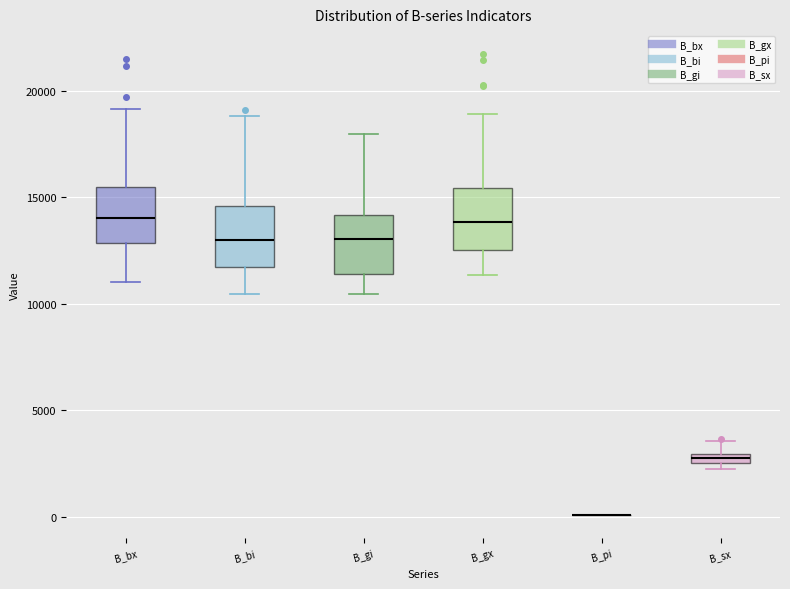

Where does the upper whisker of the box for B_bx end on the y-axis? The values are not printed on the chart, so give them approximately, as read against the axis.

19000